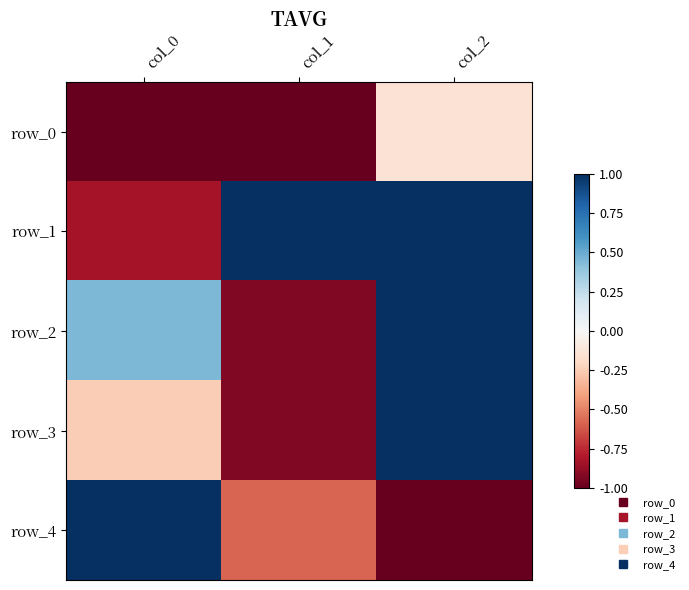

Is it true that row_1 equals 0.4 at col_2?

False